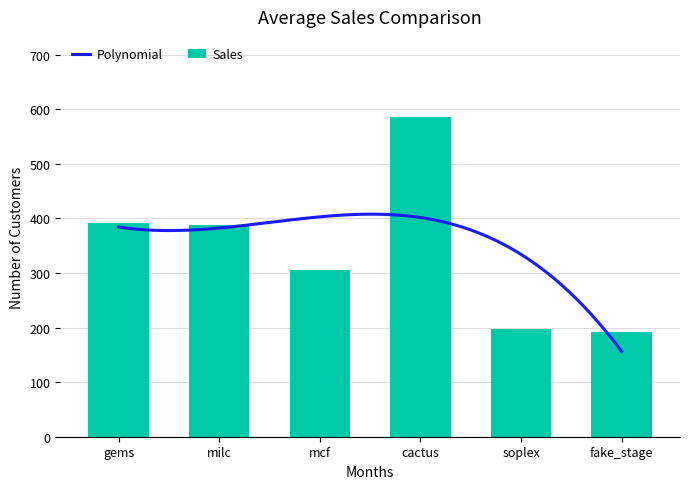

What is the change in value from mcf to soplex?

-108